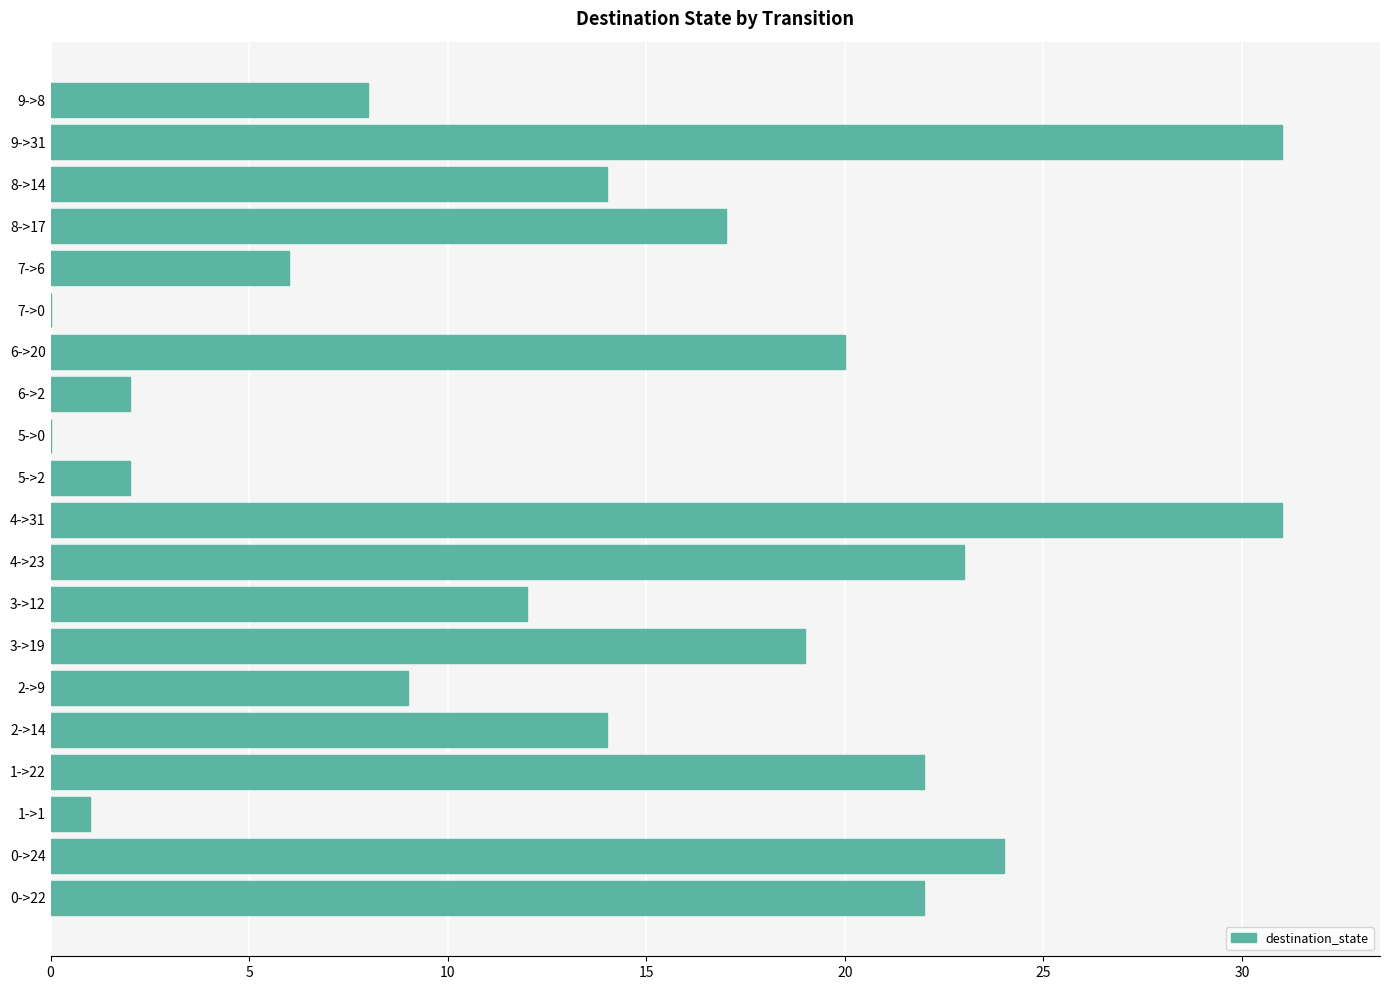

What is the sum of all values?

277